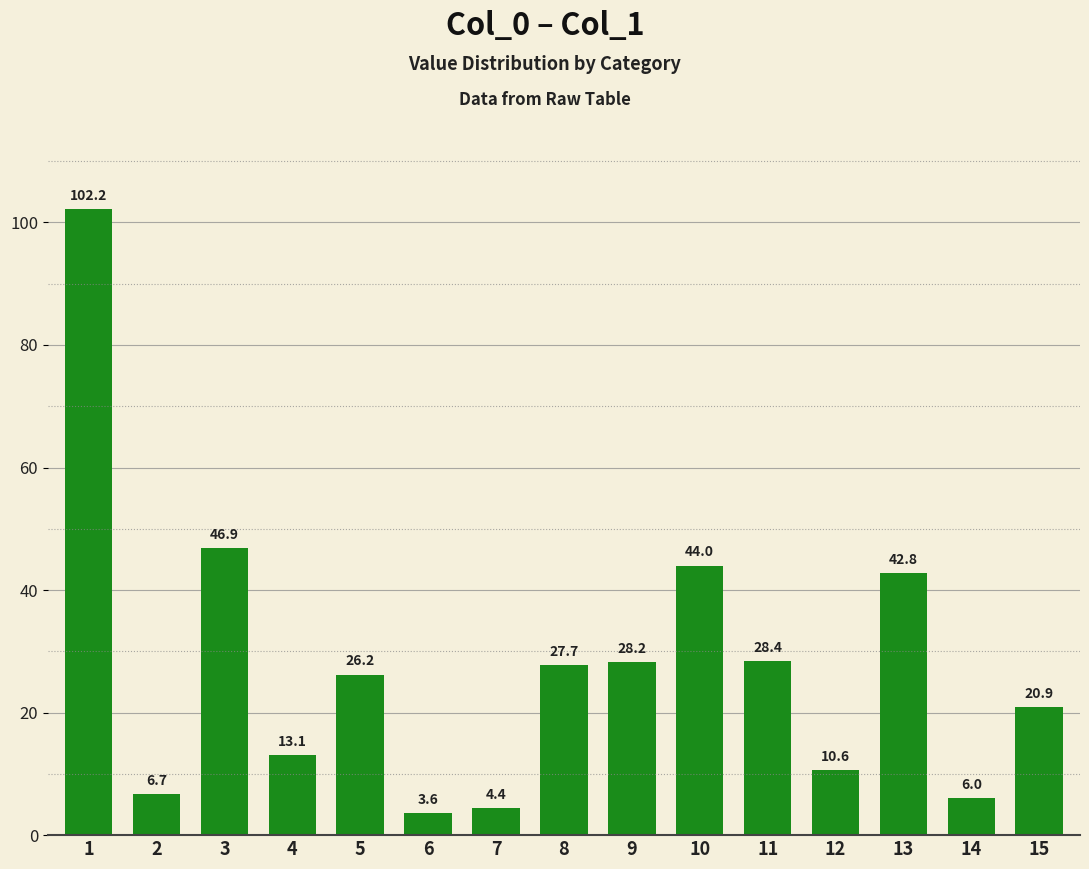

Between 13 and 6, which is larger?

13